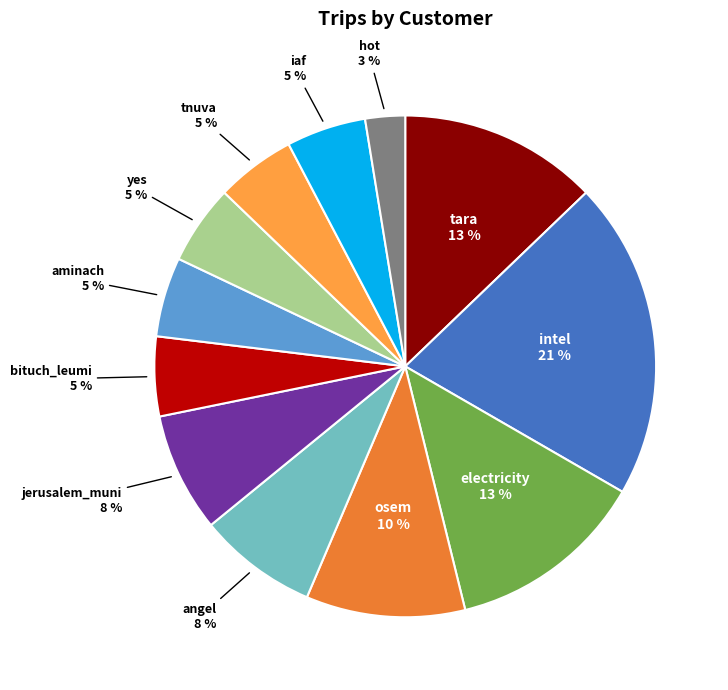

Between aminach and electricity, which is larger?

electricity